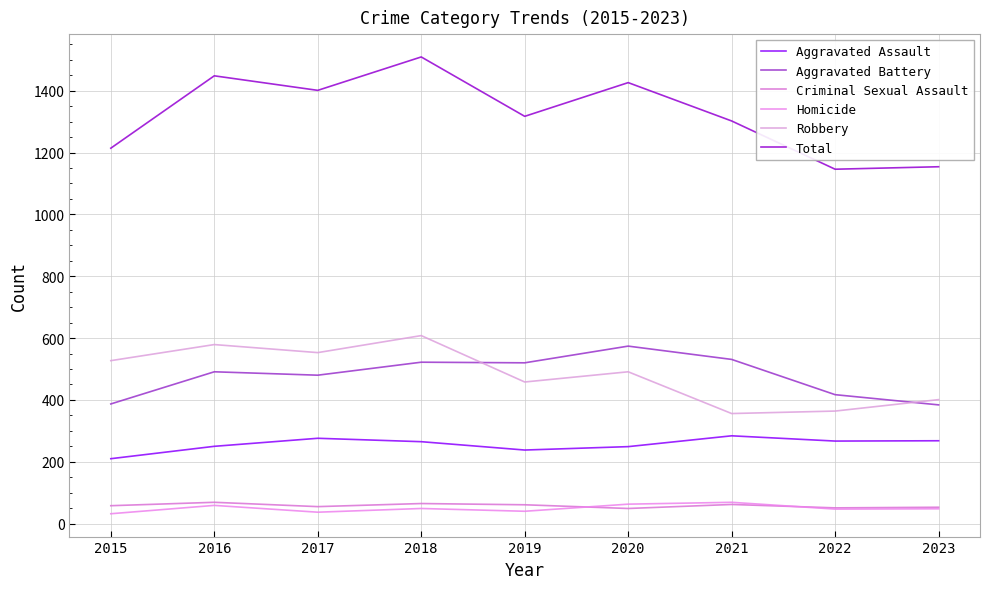

Does the chart have visible grid lines?

Yes